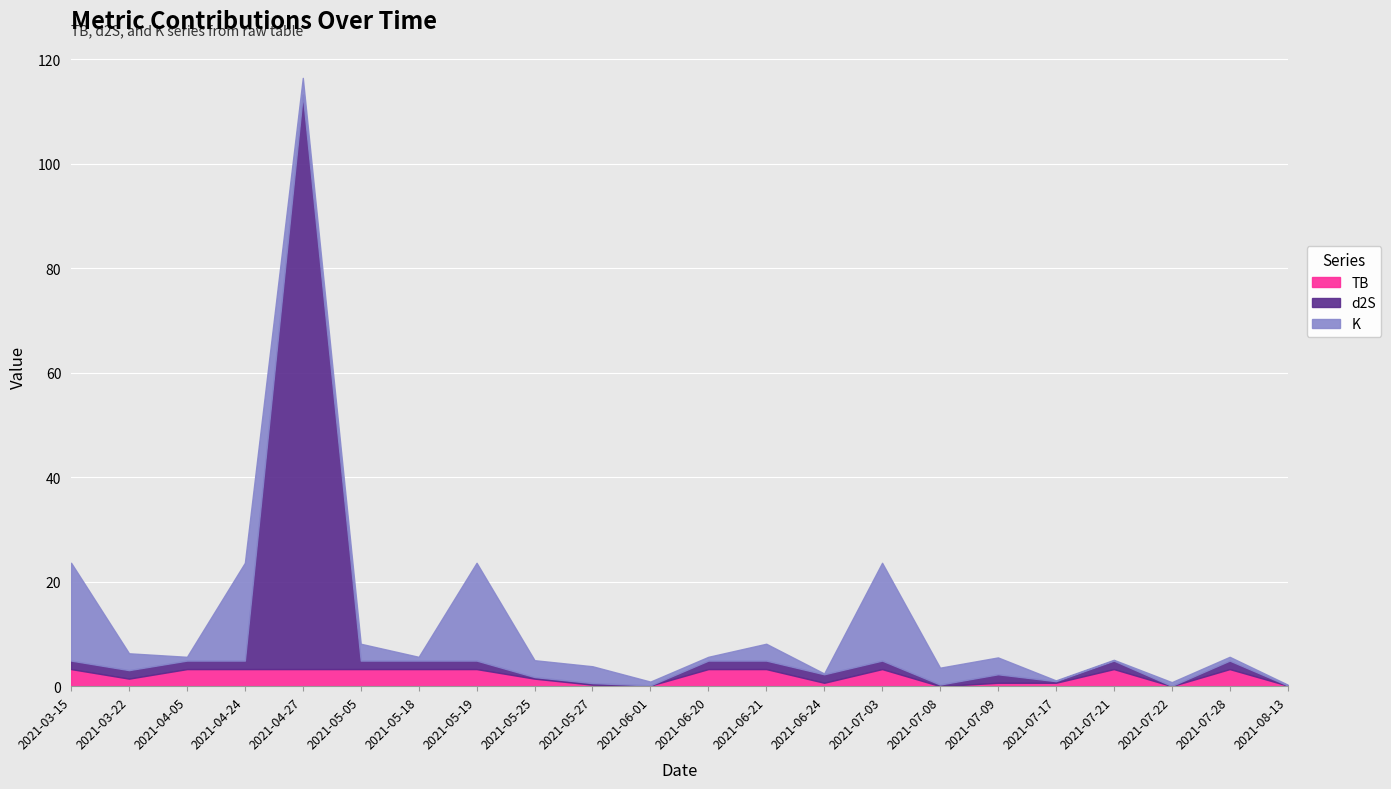

At which label is TB closest to 1?

2021-06-24